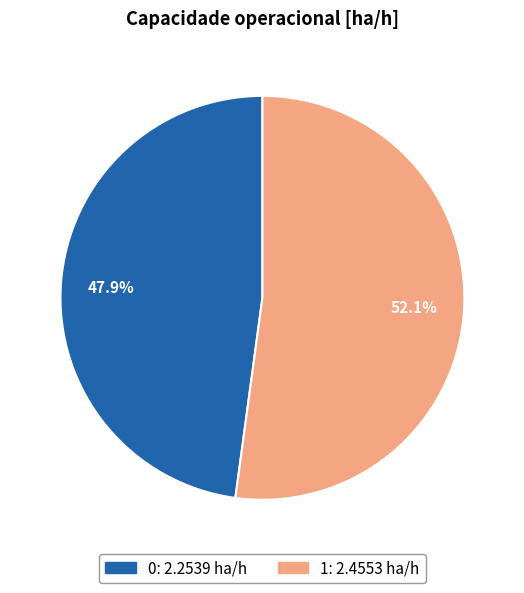

Is the sum of 1 and 0 greater than half?

Yes